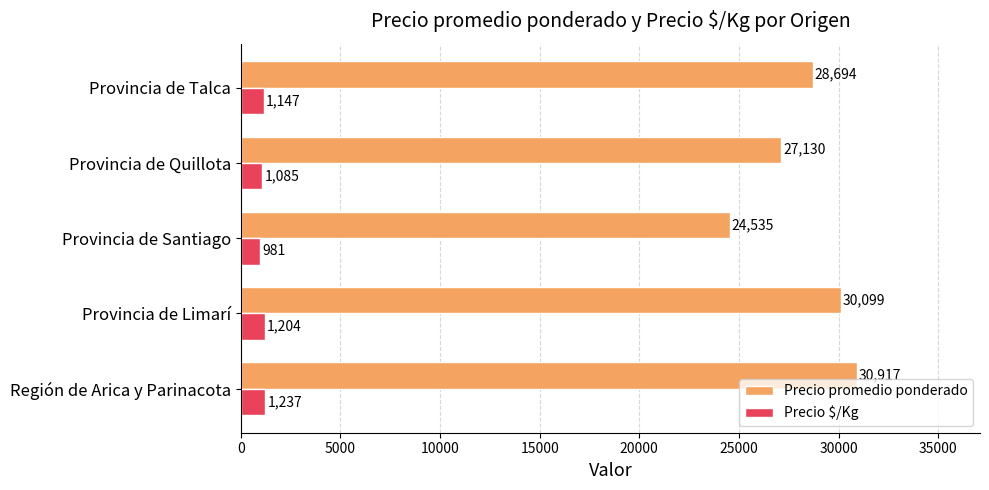

What is the smallest value displayed?

981